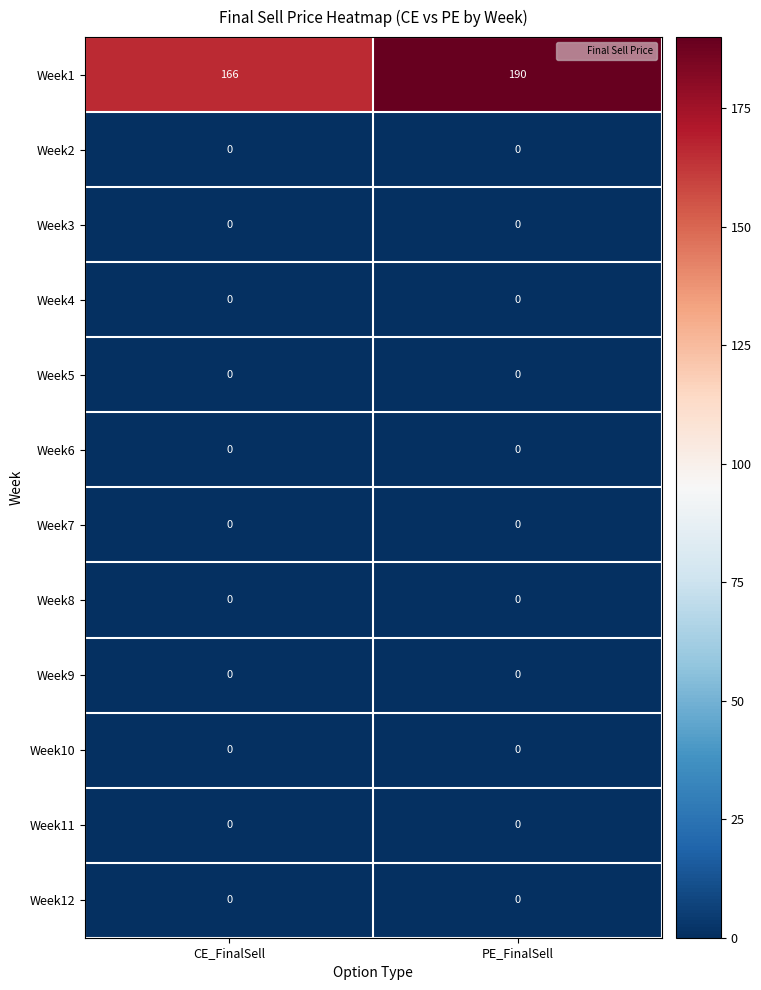

Reading left to right, extract all data points from this chart.

Week1: CE_FinalSell=166	PE_FinalSell=190
Week2: CE_FinalSell=0	PE_FinalSell=0
Week3: CE_FinalSell=0	PE_FinalSell=0
Week4: CE_FinalSell=0	PE_FinalSell=0
Week5: CE_FinalSell=0	PE_FinalSell=0
Week6: CE_FinalSell=0	PE_FinalSell=0
Week7: CE_FinalSell=0	PE_FinalSell=0
Week8: CE_FinalSell=0	PE_FinalSell=0
Week9: CE_FinalSell=0	PE_FinalSell=0
Week10: CE_FinalSell=0	PE_FinalSell=0
Week11: CE_FinalSell=0	PE_FinalSell=0
Week12: CE_FinalSell=0	PE_FinalSell=0